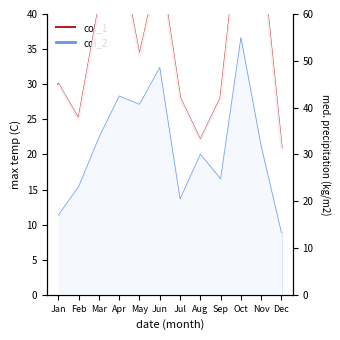

What is the ratio of the value at Oct to the value at Apr?

1.1